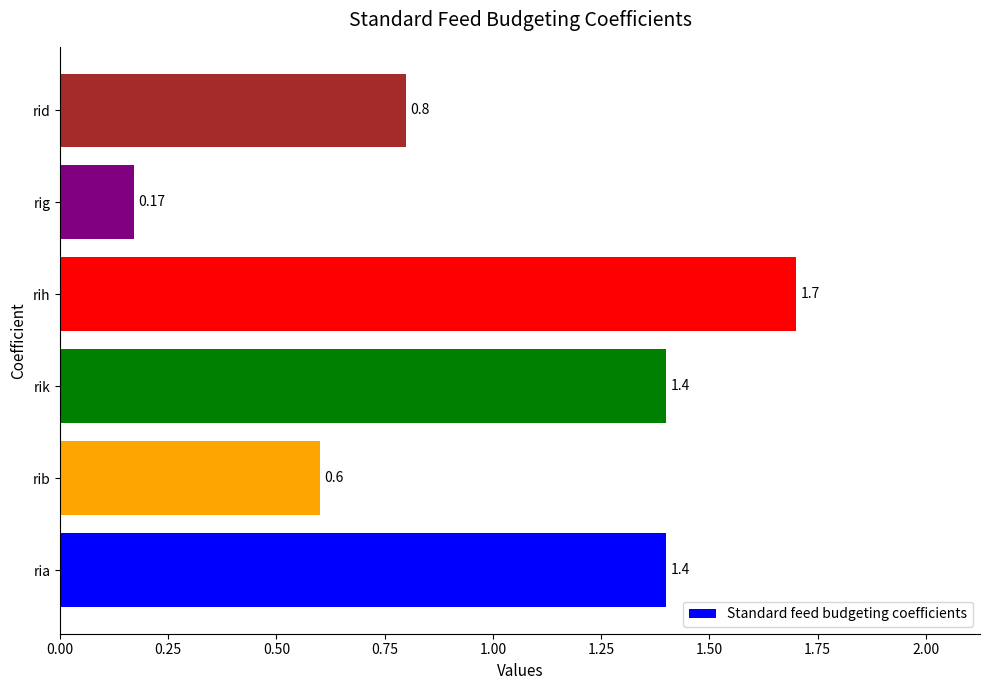

At which label is the value closest to 0?

rig